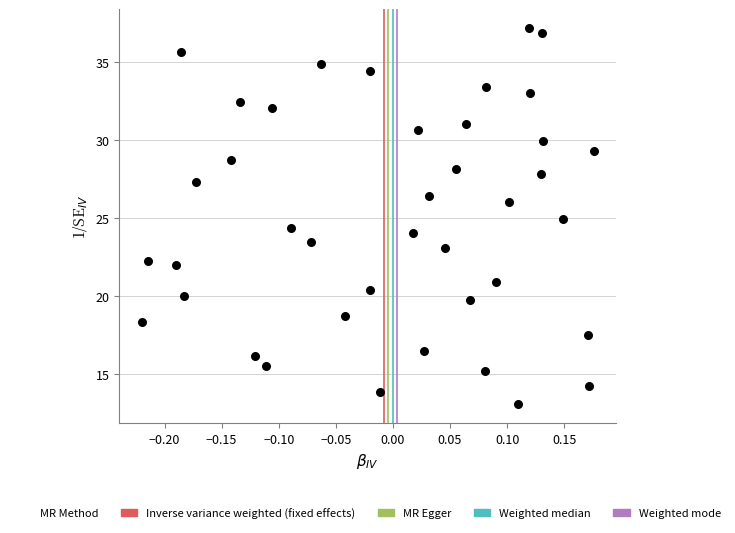

What is the range of X values (max minus min)?

0.4